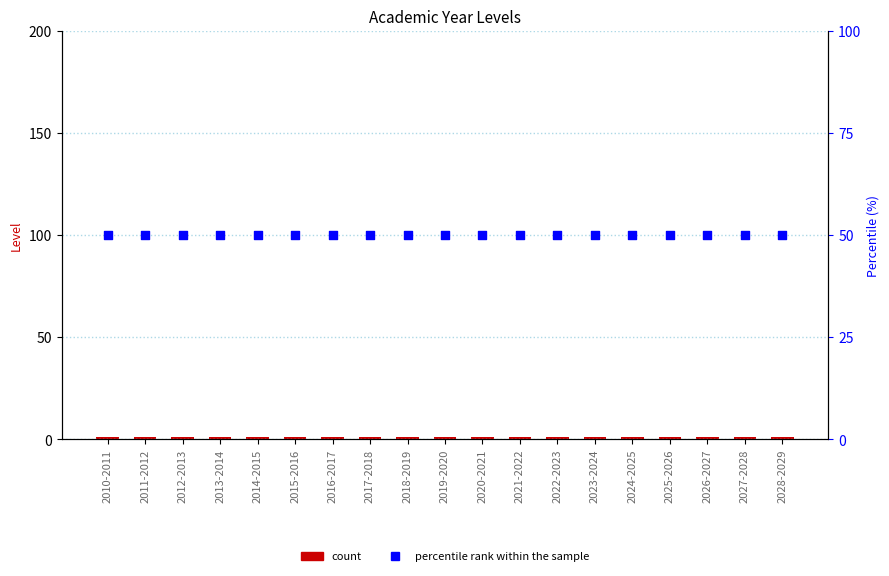

Which series contains the lowest Y value?

Level